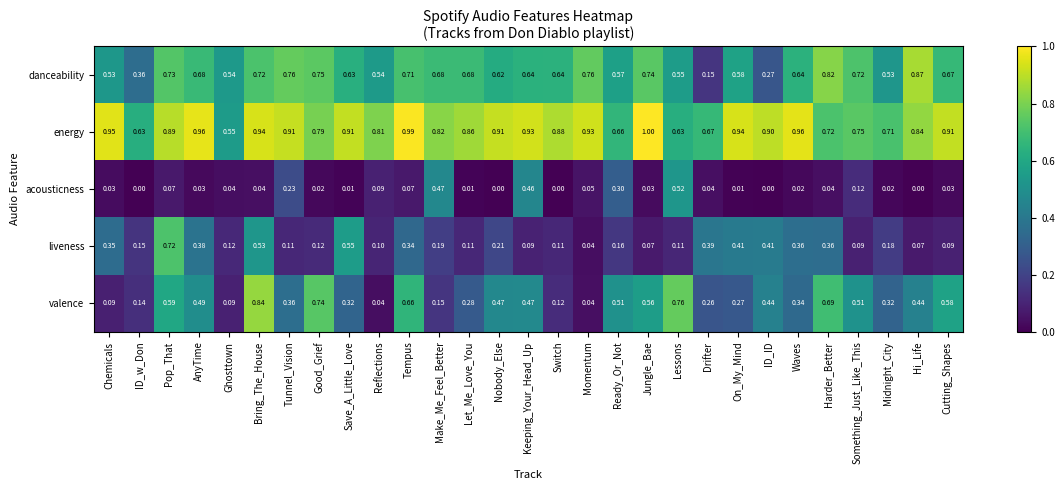

Which series has the widest spread of values?

valence